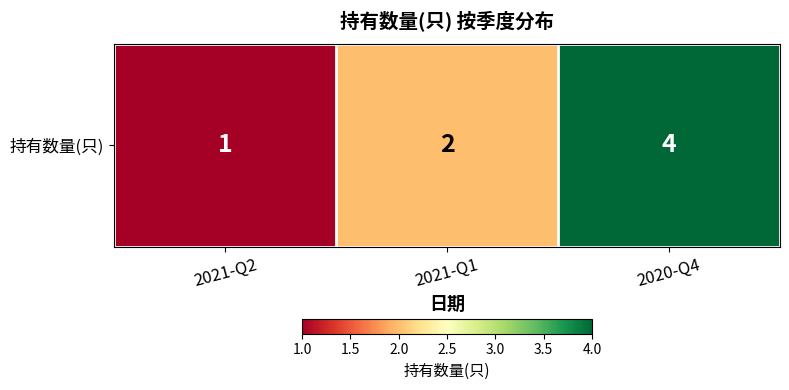

How many series are shown in this chart?

1